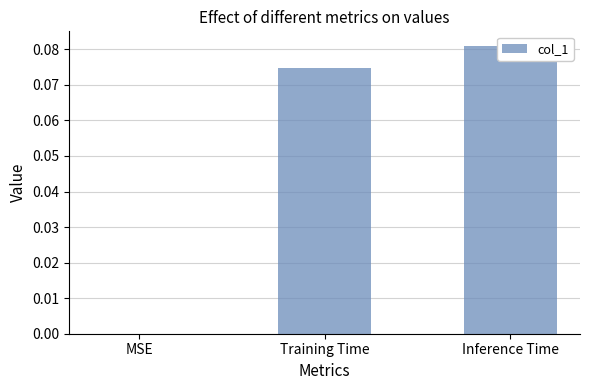

How many data points does each series have?

3